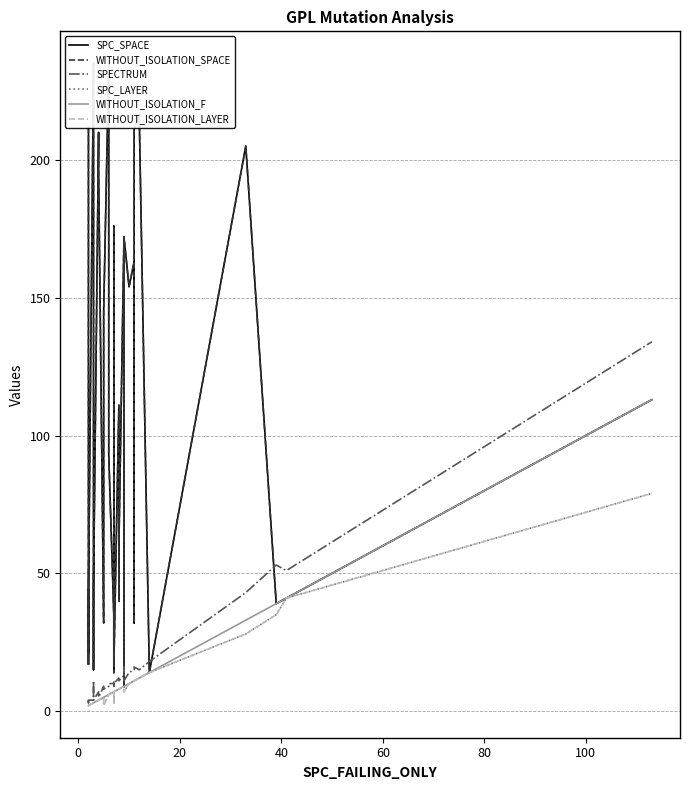

What are all the series names shown in the legend?

SPC_SPACE, WITHOUT_ISOLATION_SPACE, SPECTRUM, SPC_LAYER, WITHOUT_ISOLATION_F, WITHOUT_ISOLATION_LAYER